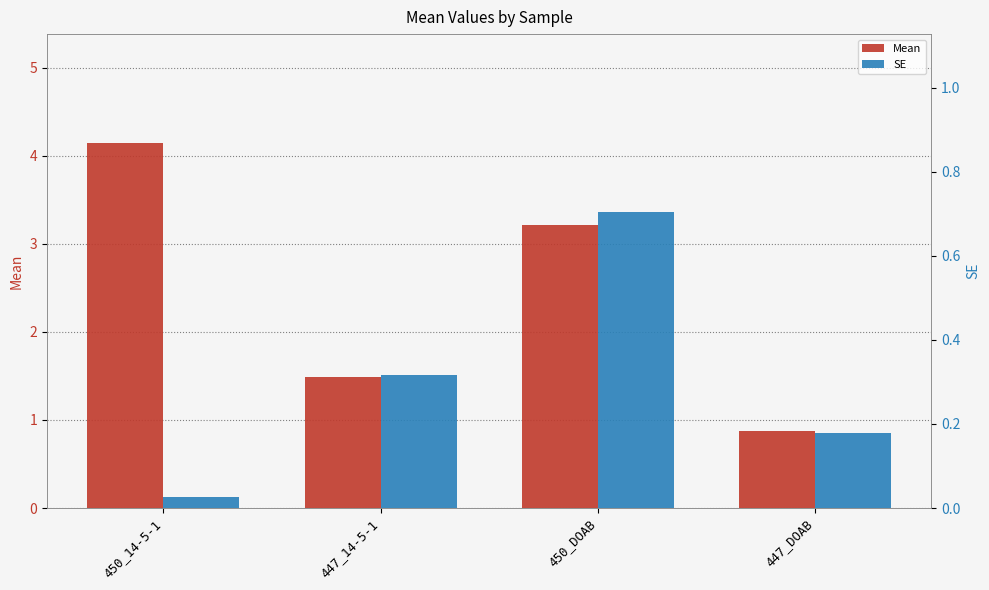

Reading right to left, list all the values displayed in this chart.

Mean: 447_DOAB=0.9	450_DOAB=3.2	447_14-5-1=1.5	450_14-5-1=4.1
SE: 447_DOAB=0.2	450_DOAB=0.7	447_14-5-1=0.3	450_14-5-1=0.0